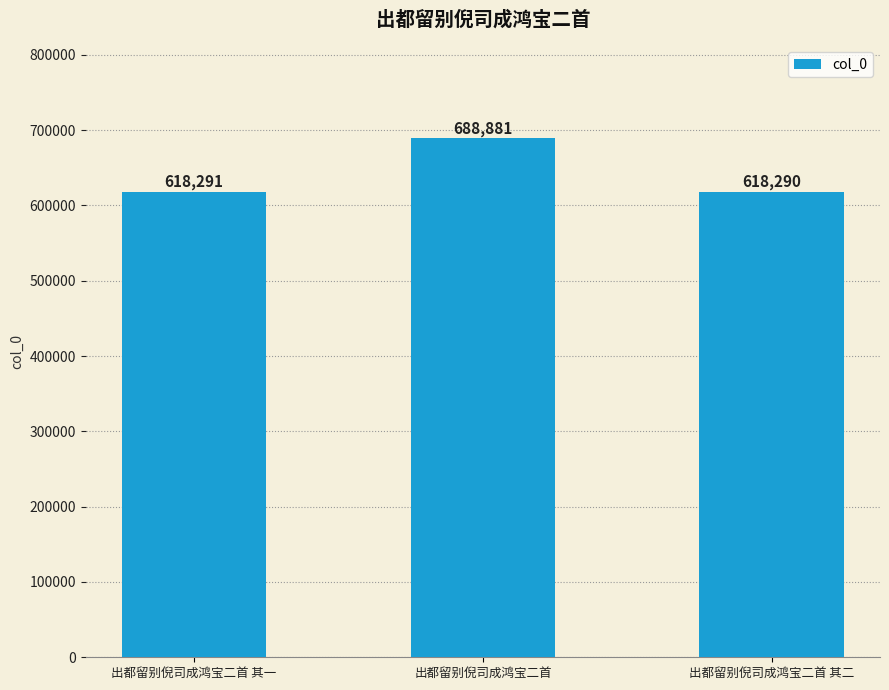

What is the label of the 1st bar from the right?

出都留别倪司成鸿宝二首 其二